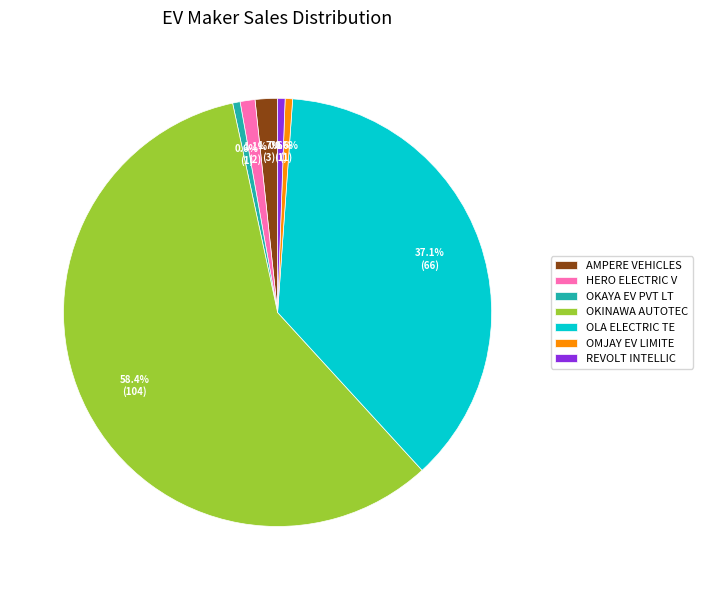

Count the number of slices in the pie.

7